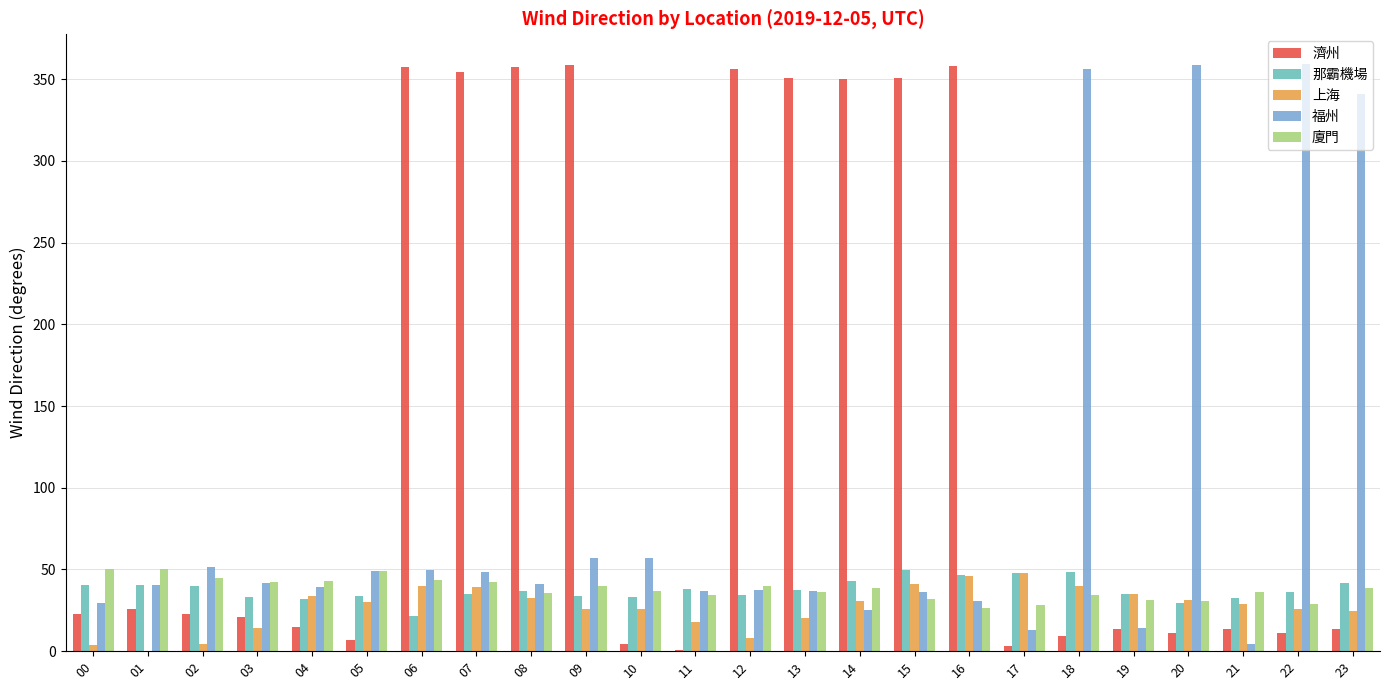

What is the difference between the 福州 values at 14 and 07?

23.1